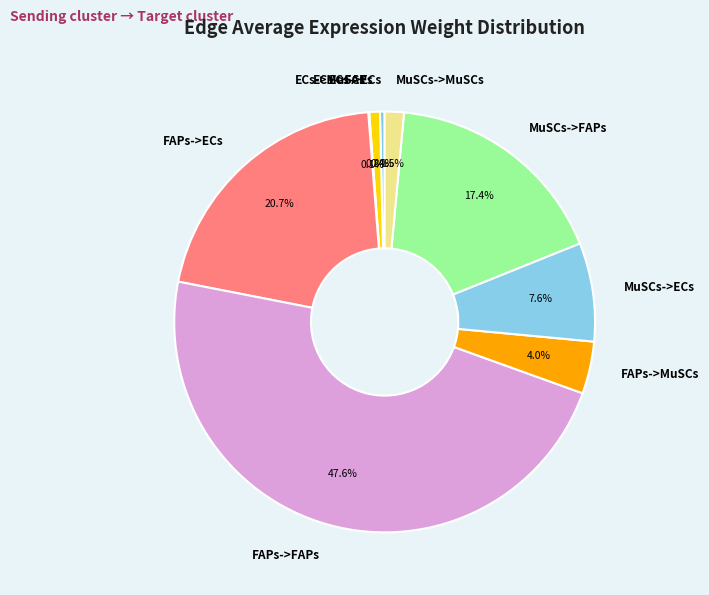

The ECs->ECs slice represents 0% of the pie. True or false?

True